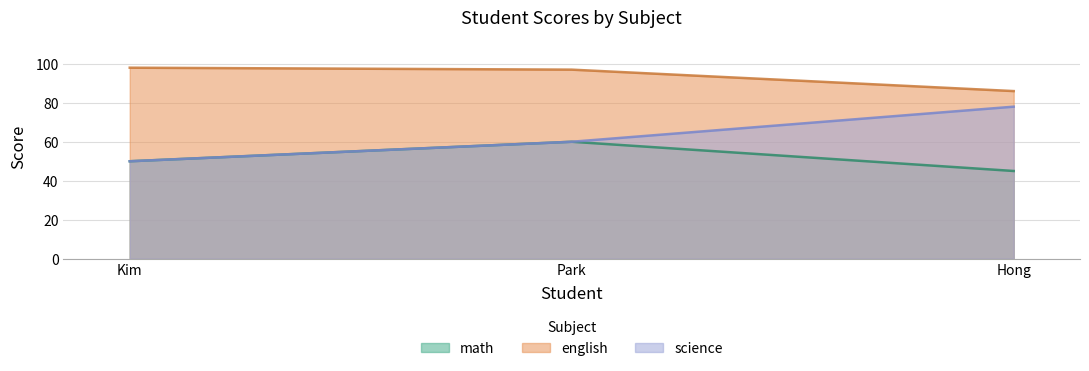

Which series has the largest range (max minus min)?

science